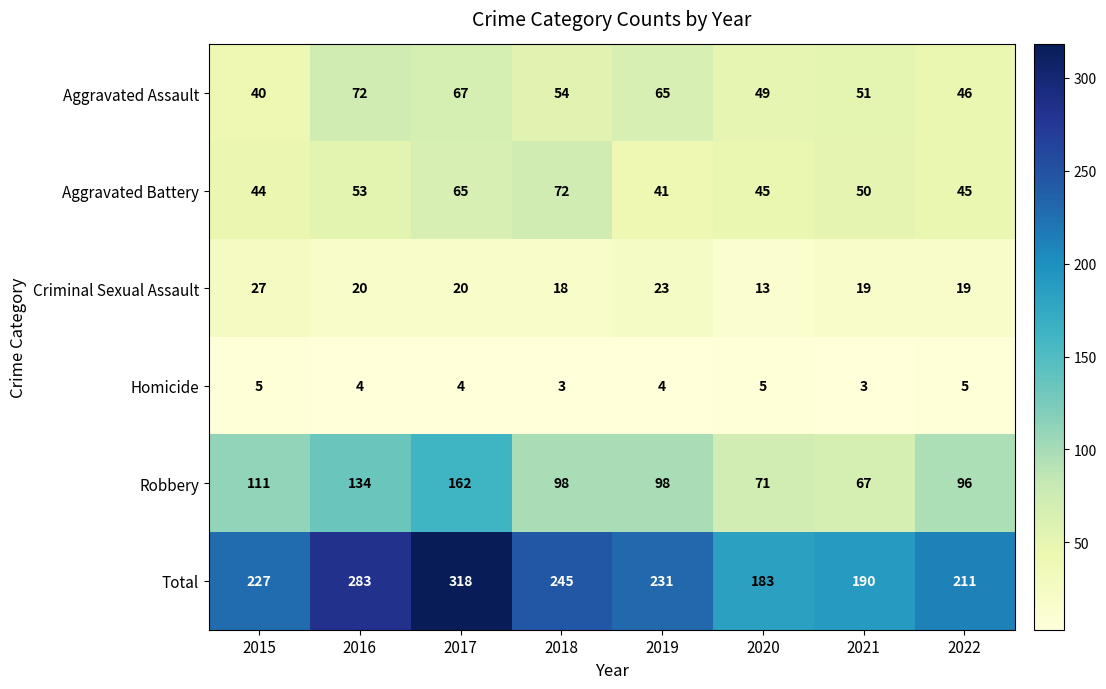

True or false: Homicide has a value of 5 at 2015.

True